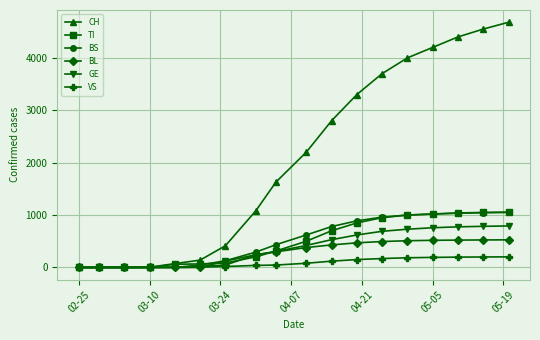

At how many categories does at least one series exceed 2094?

9